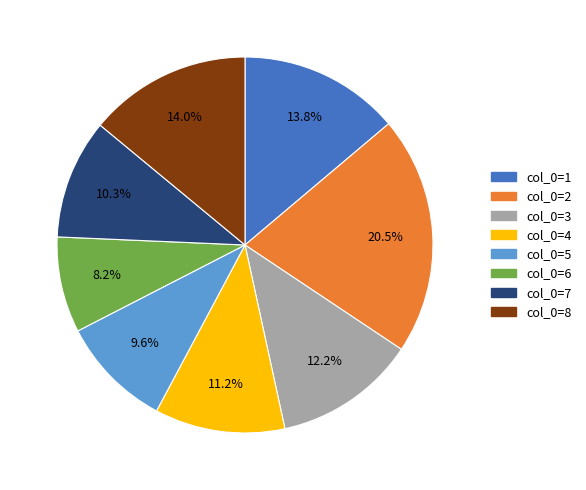

Which slice is the smallest?

col_0=6